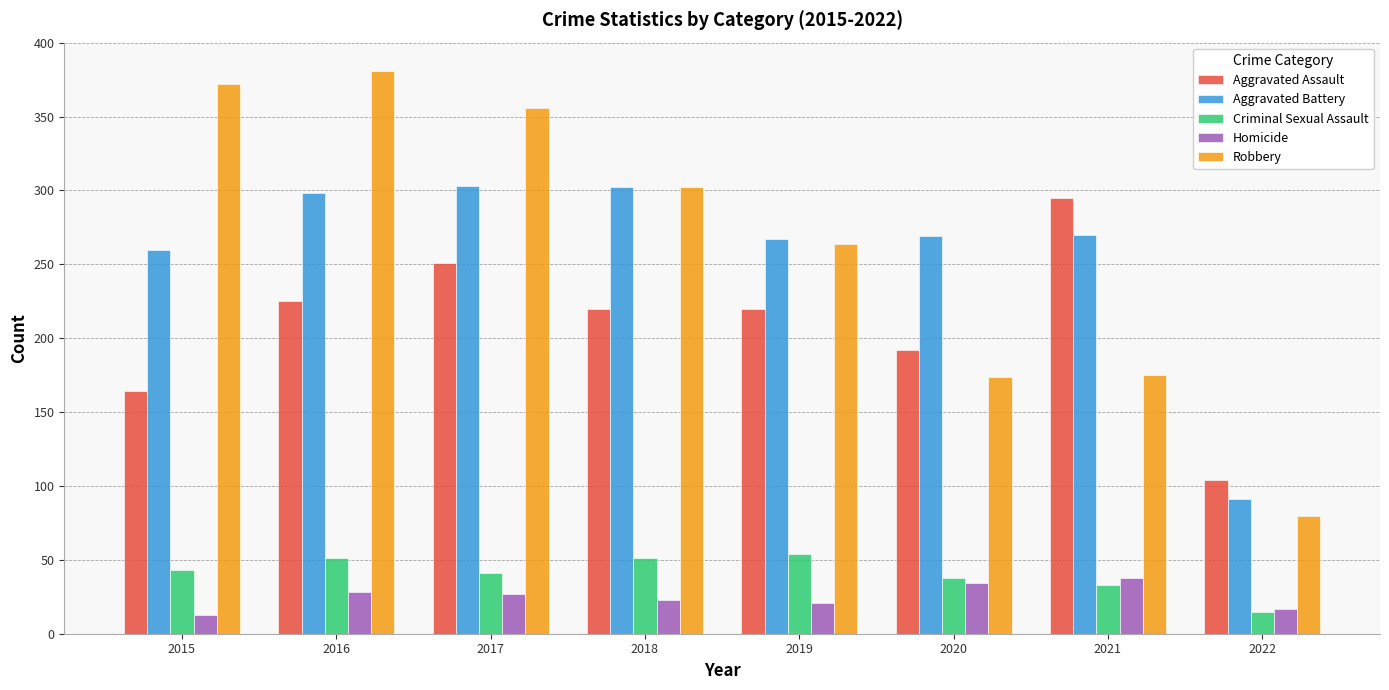

Which category has the highest value in the Aggravated Assault series?

2021